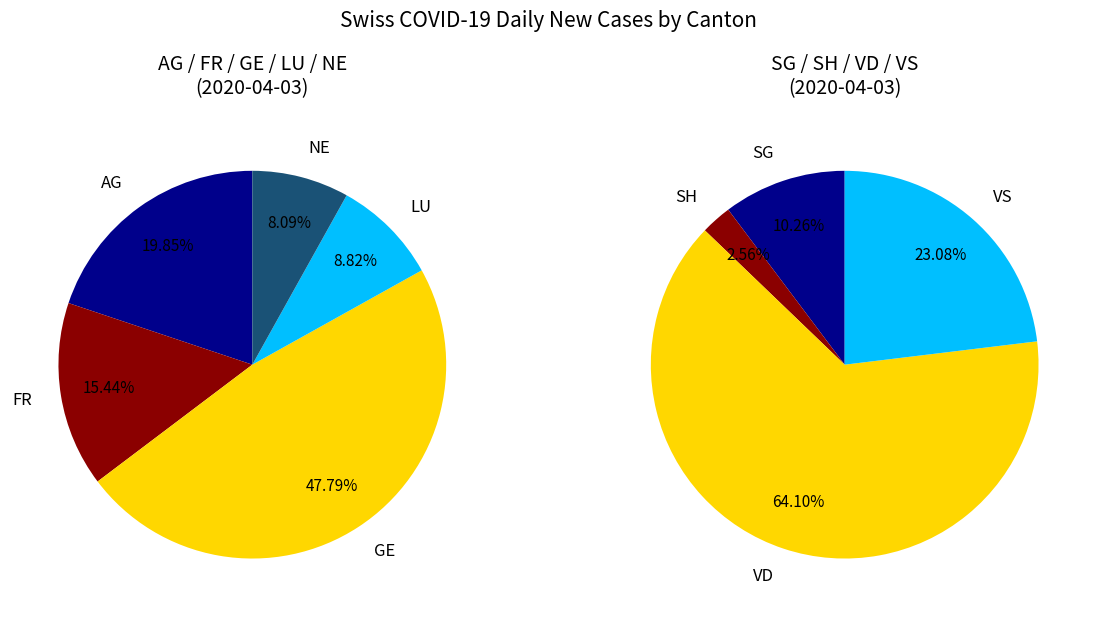

Is NE the majority of the pie?

No